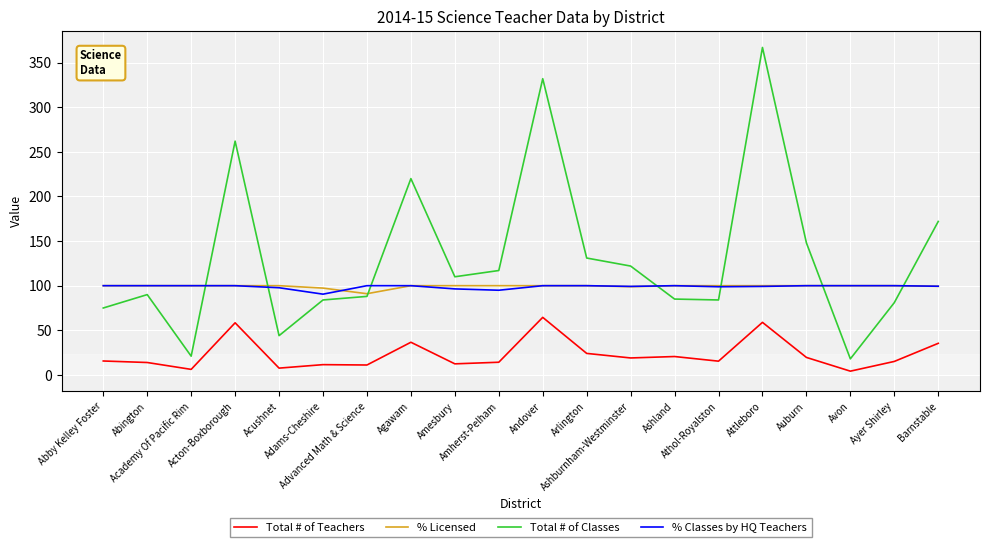

What are all the series names shown in the legend?

Total # of Teachers, % Licensed, Total # of Classes, % Classes by HQ Teachers